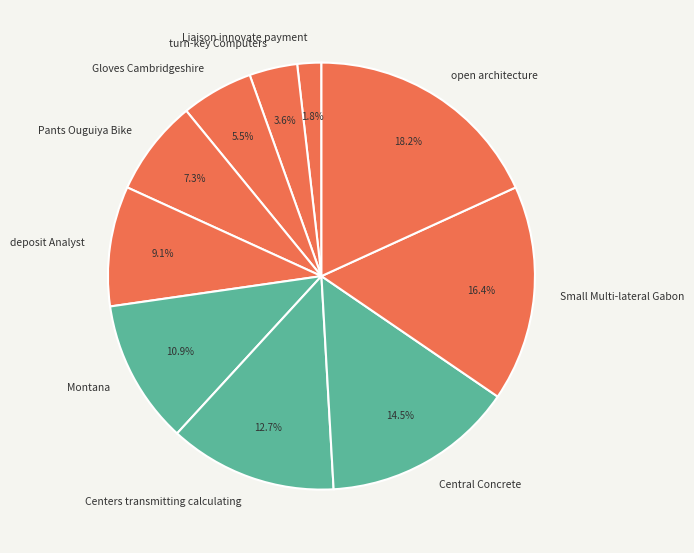

Does open architecture represent more than half of the total?

No